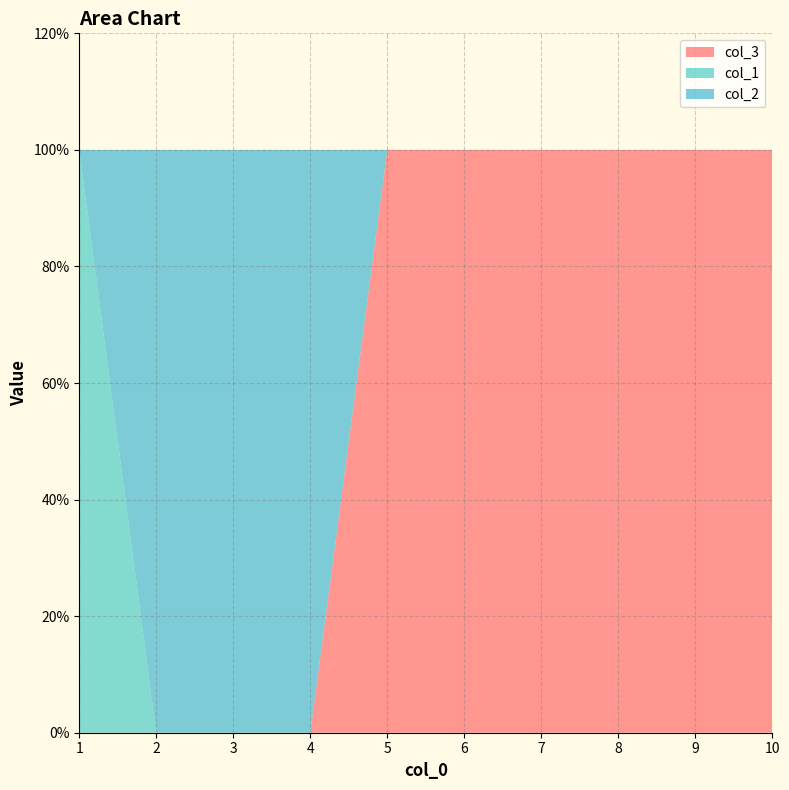

Reading right to left, extract all data points from this chart.

col_3: 10=1	9=1	8=1	7=1	6=1	5=1	4=0	3=0	2=0	1=0
col_1: 10=0	9=0	8=0	7=0	6=0	5=0	4=0	3=0	2=0	1=1
col_2: 10=0	9=0	8=0	7=0	6=0	5=0	4=1	3=1	2=1	1=0